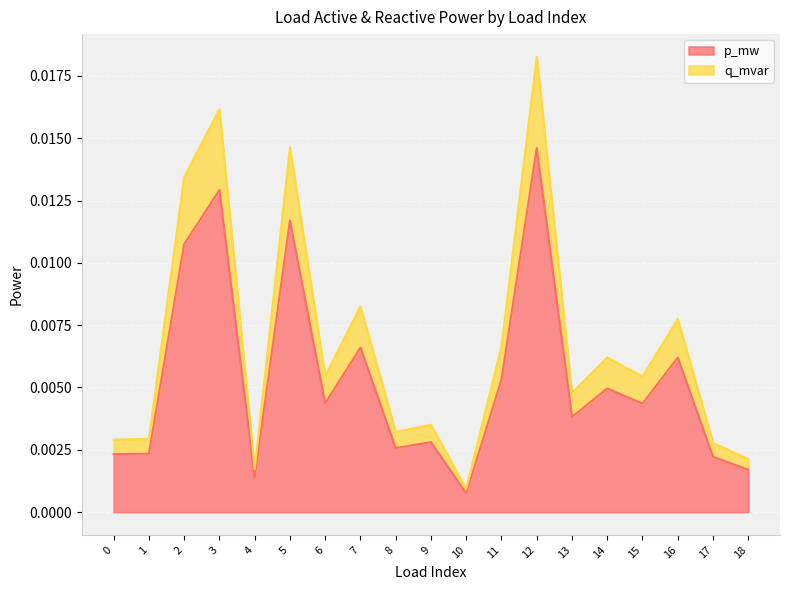

True or false: q_mvar and p_mw cross at least once.

False